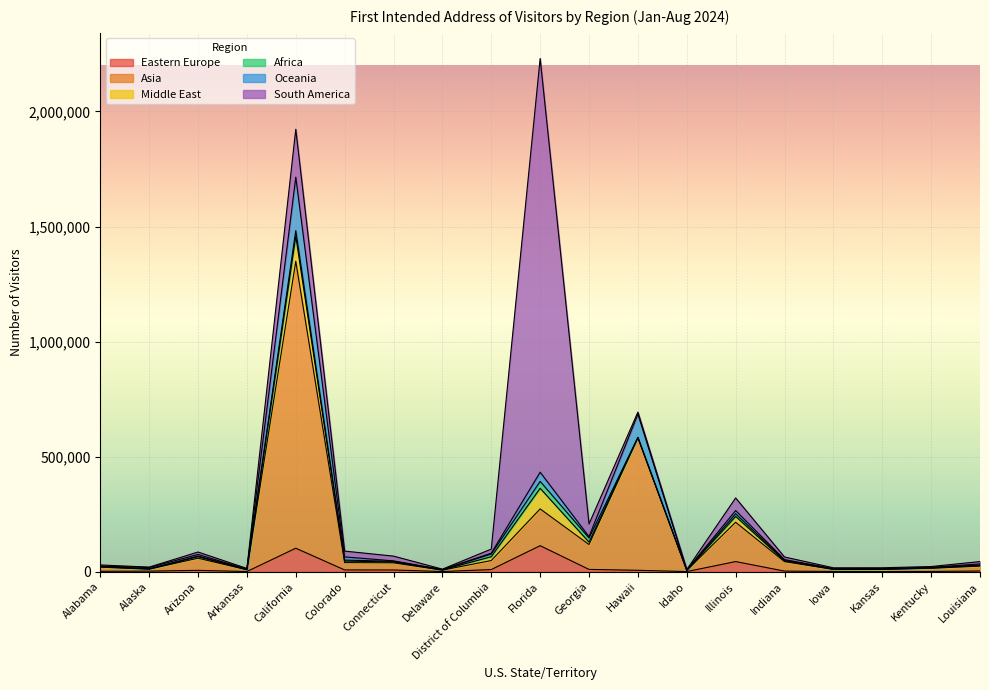

The Eastern Europe series shows 528 at Iowa. True or false?

False